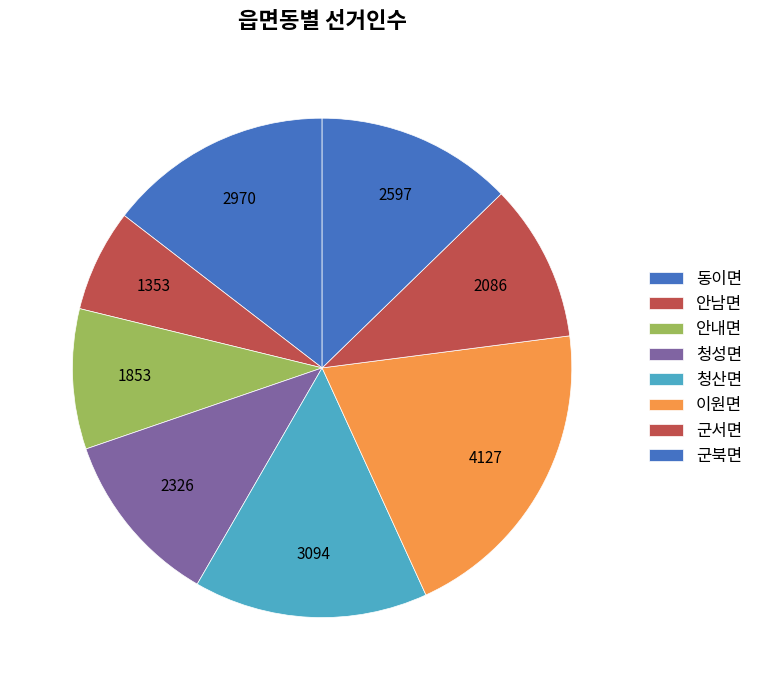

Is there a majority slice in this chart?

No